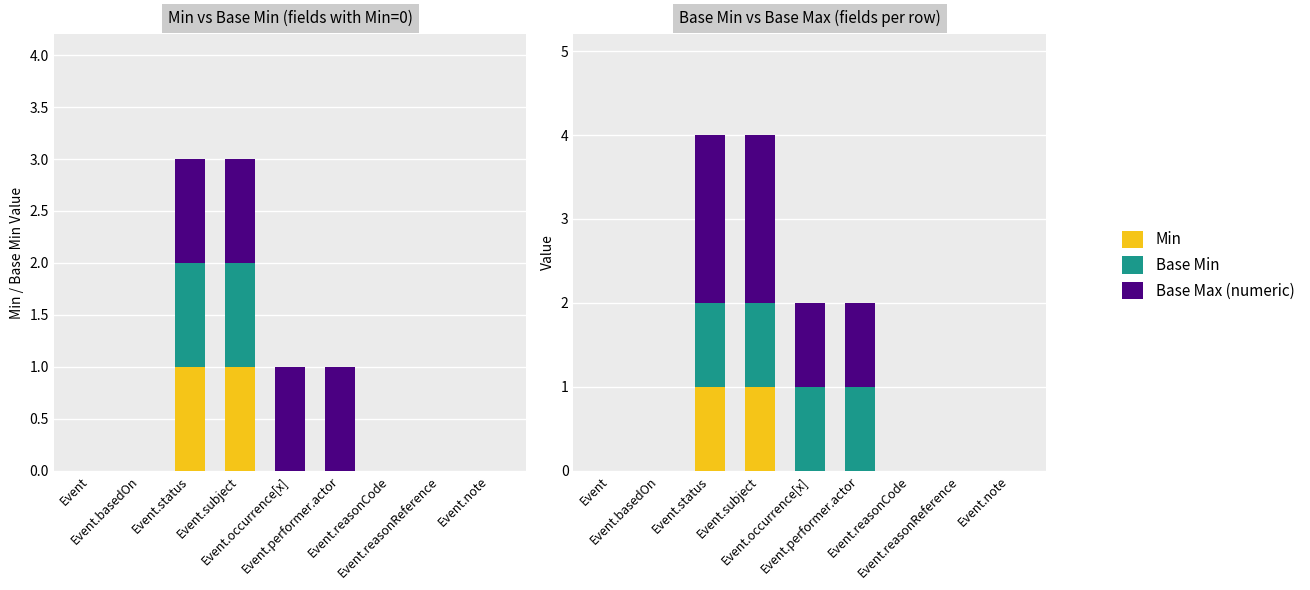

What is the label of the 9th bar from the right?

Event